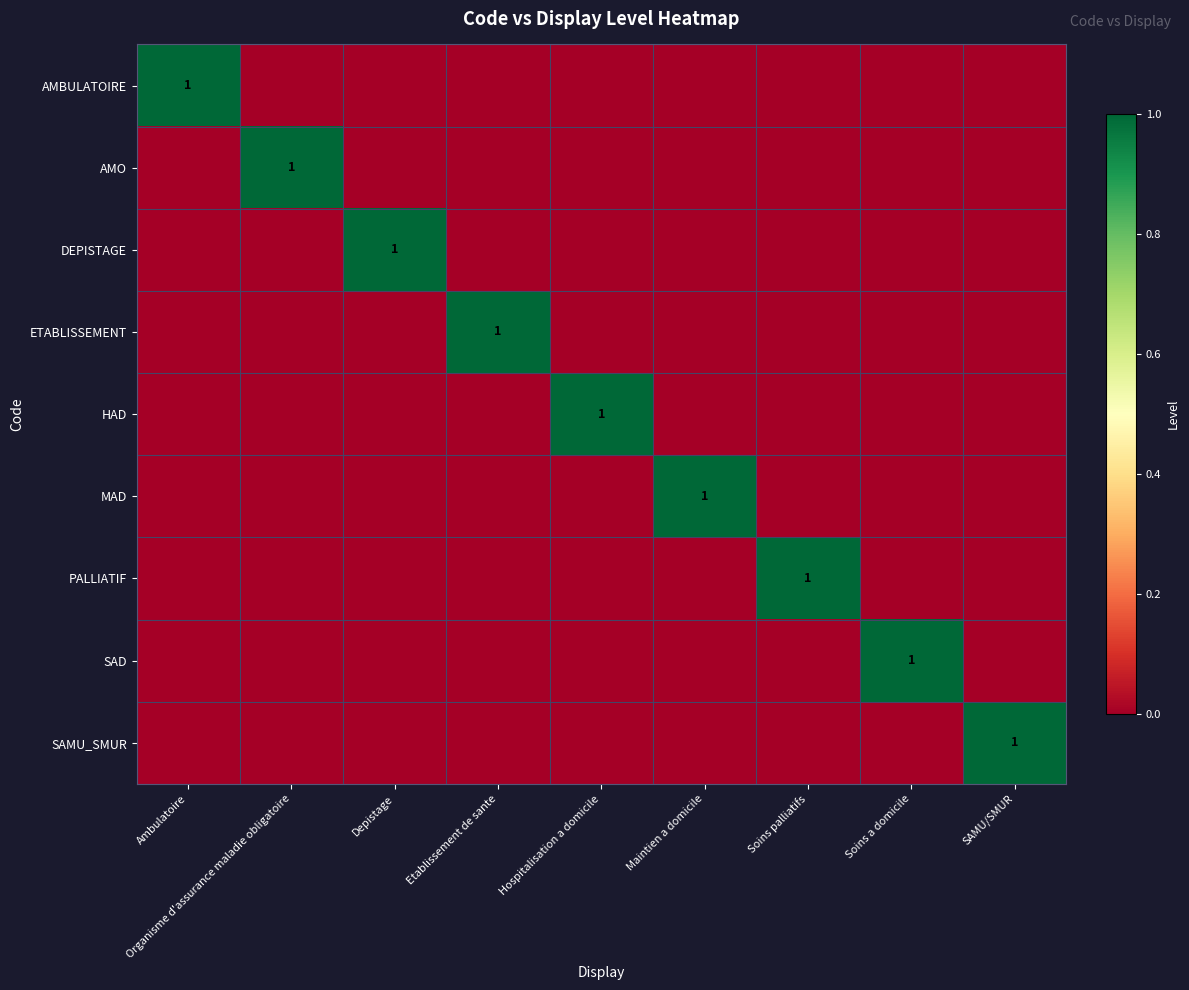

True or false: MAD has a value of 0 at Maintien a domicile.

False